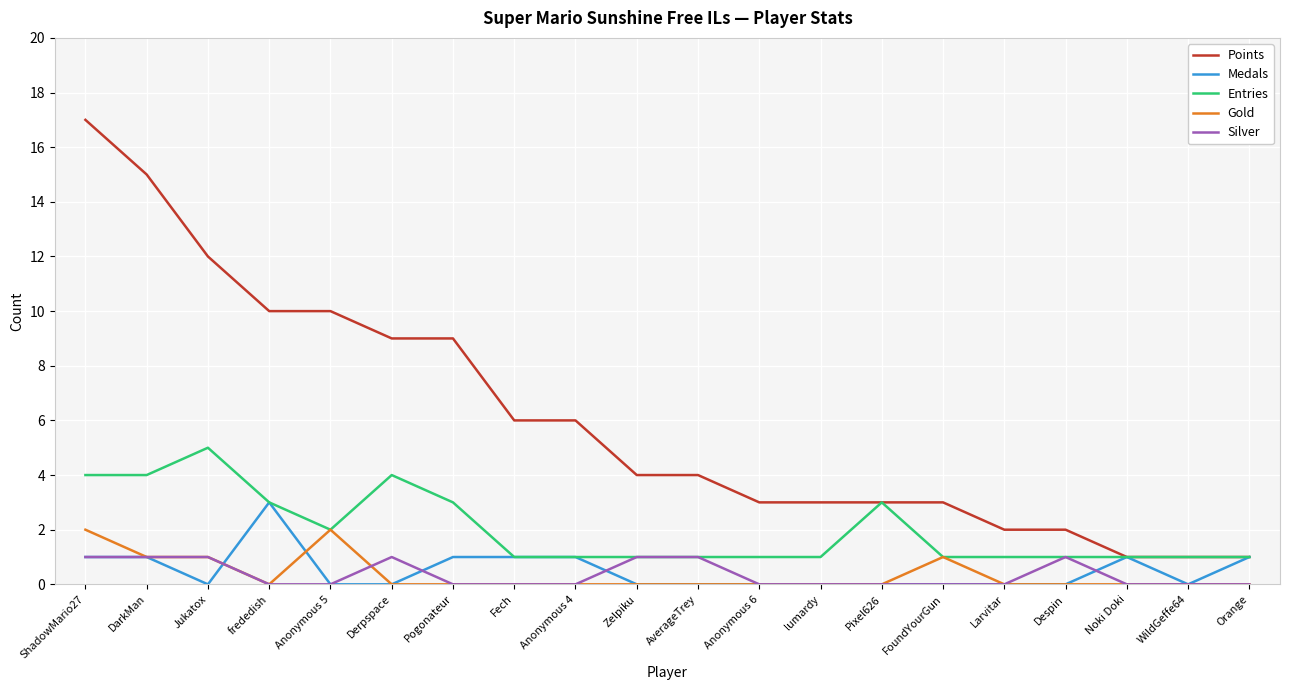

What is the difference between the highest and lowest values at Anonymous 5?

10